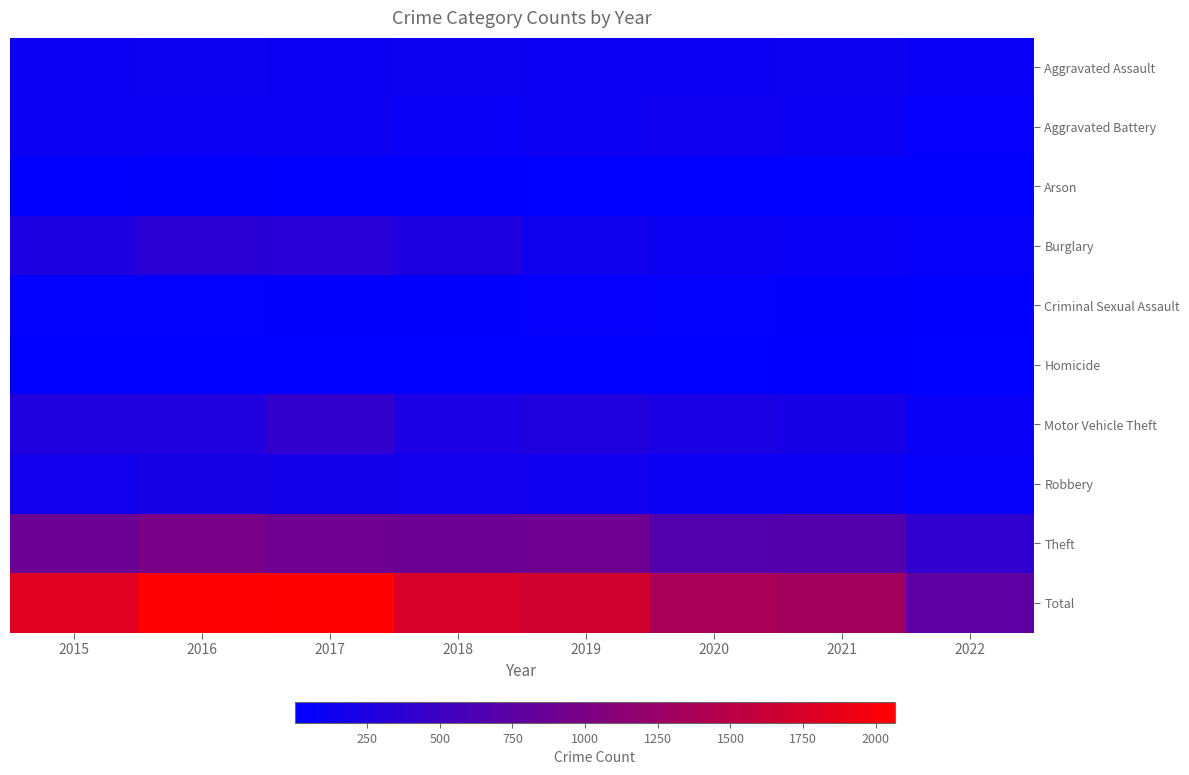

Which series changed the most between 2015 and 2017?

Total